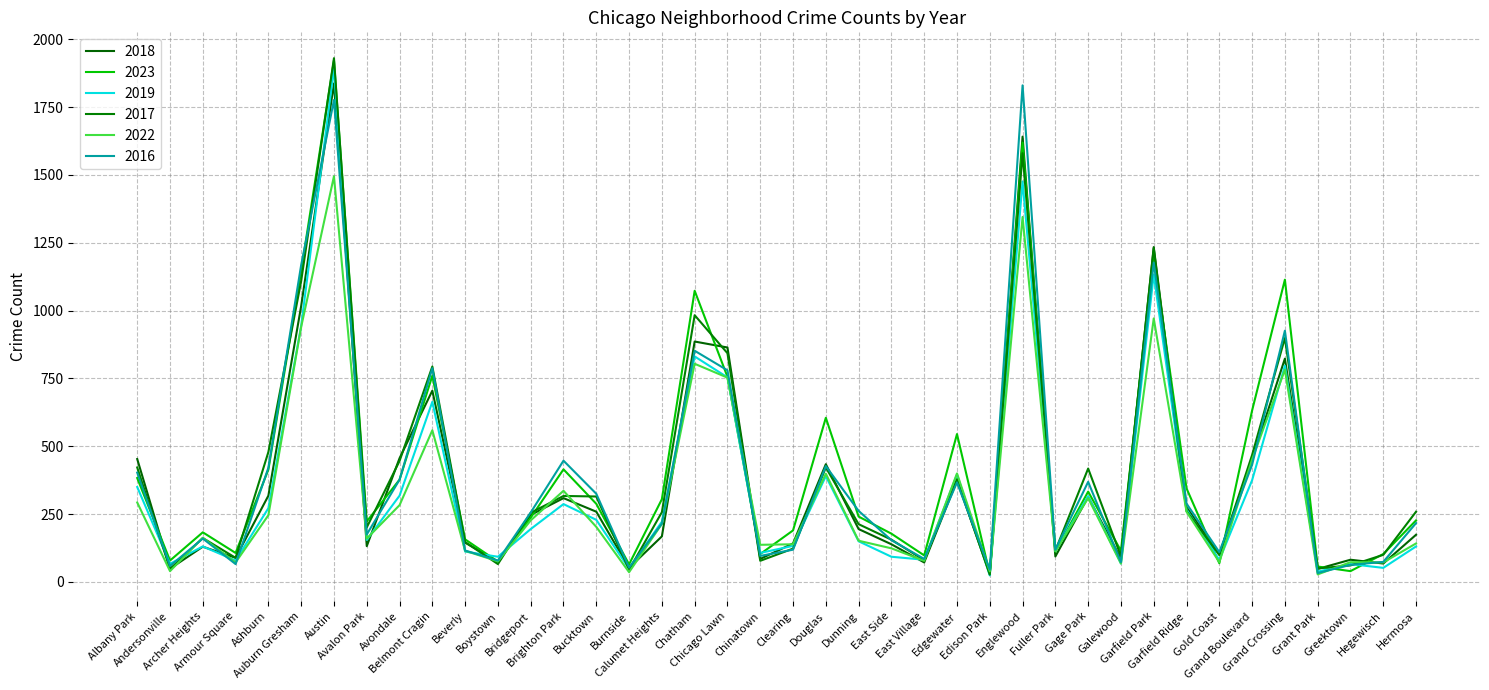

What is the difference between the maximum and minimum values in the 2022 series?

1467